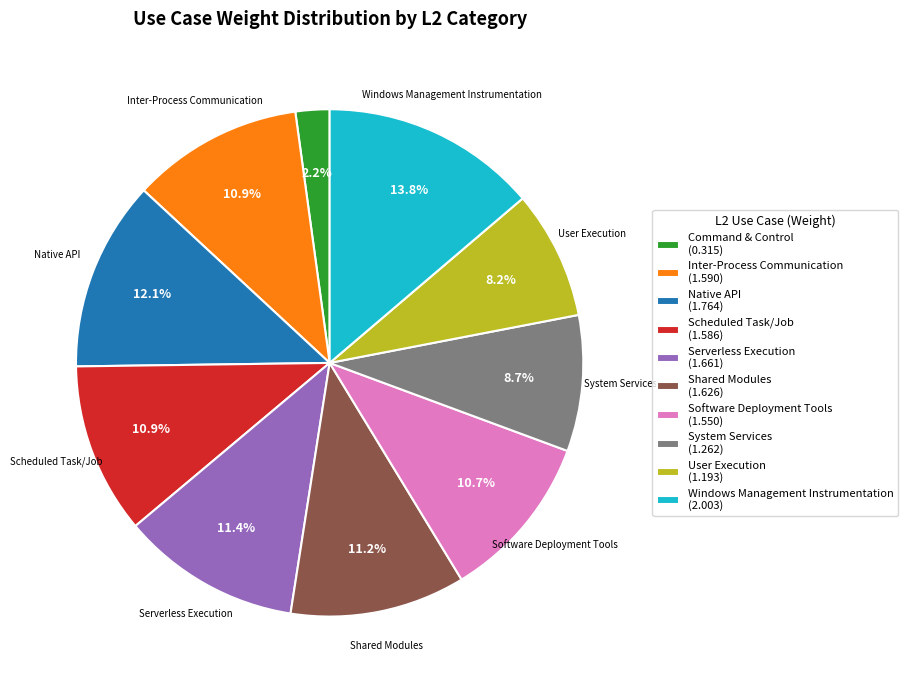

Count the number of slices in the pie.

10